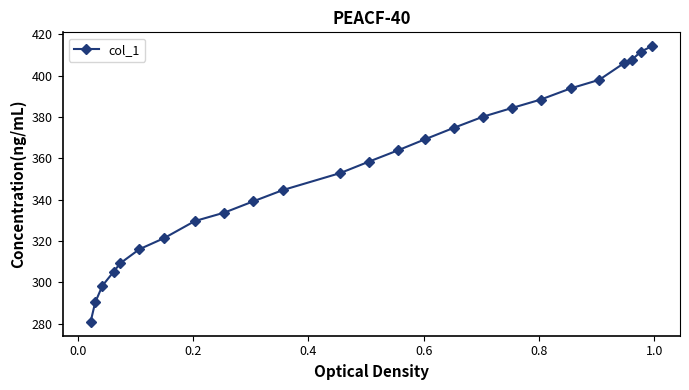

What is the smallest value displayed?

280.8